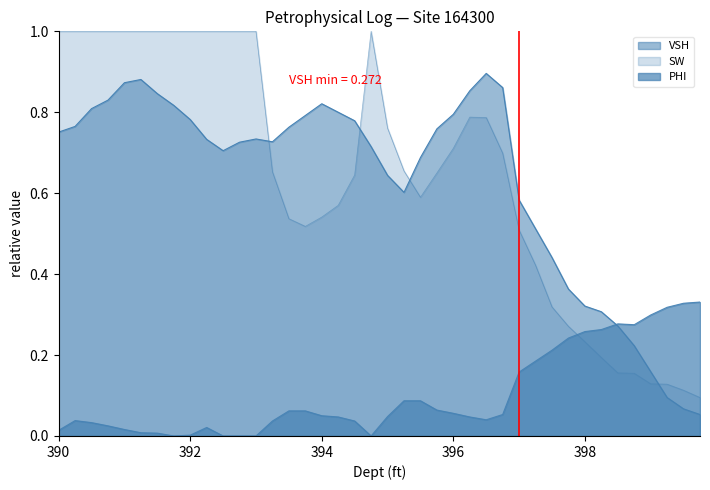

What are all the series names shown in the legend?

VSH, PHI, SW